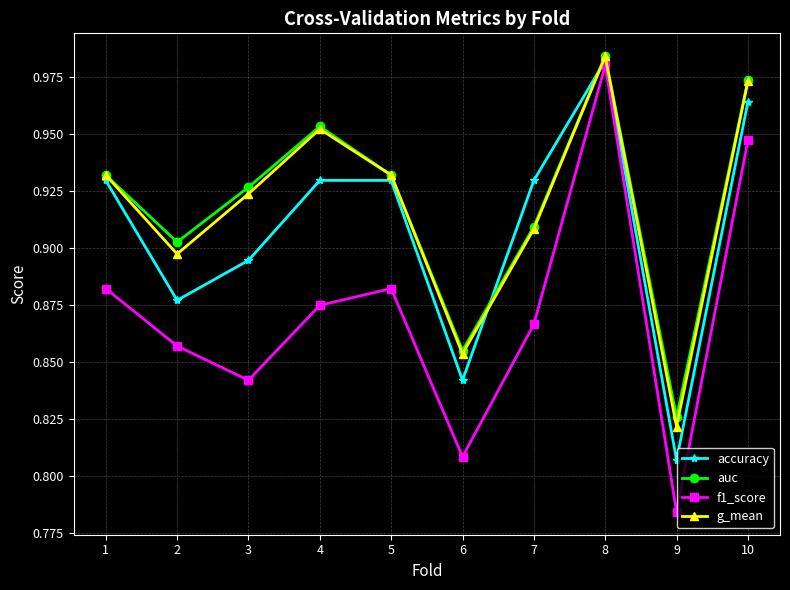

At which category does accuracy reach its first local valley?

2